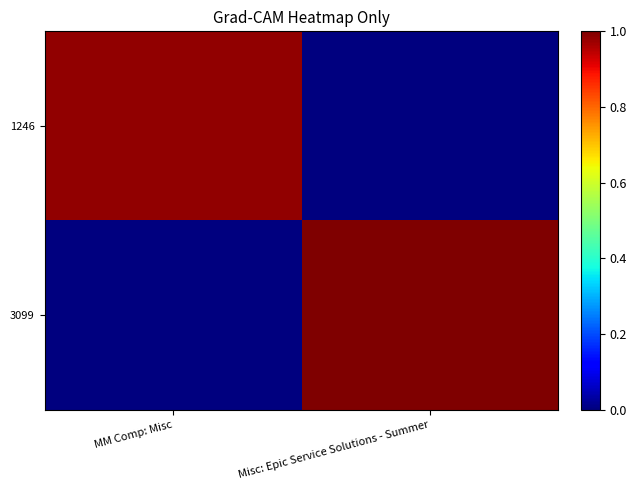

What is the greatest value displayed?

1.0